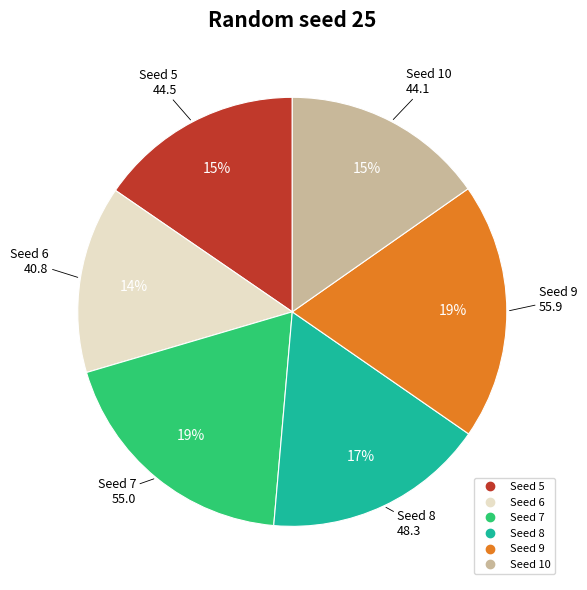

To the nearest percent, what is the average slice percentage?

17%